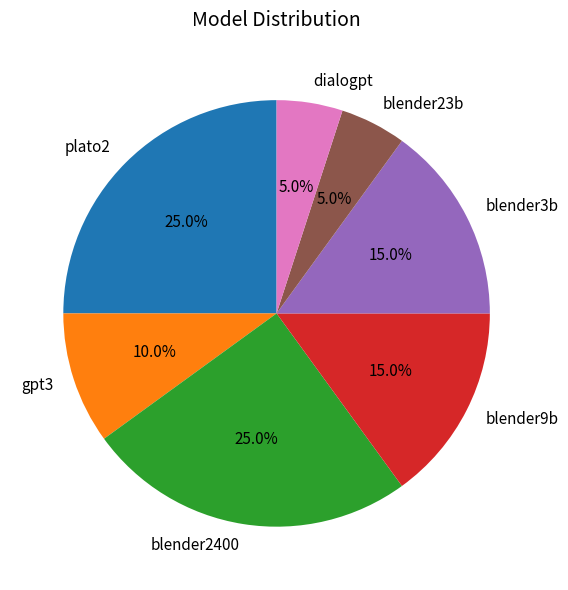

Between plato2 and blender9b, which is larger?

plato2